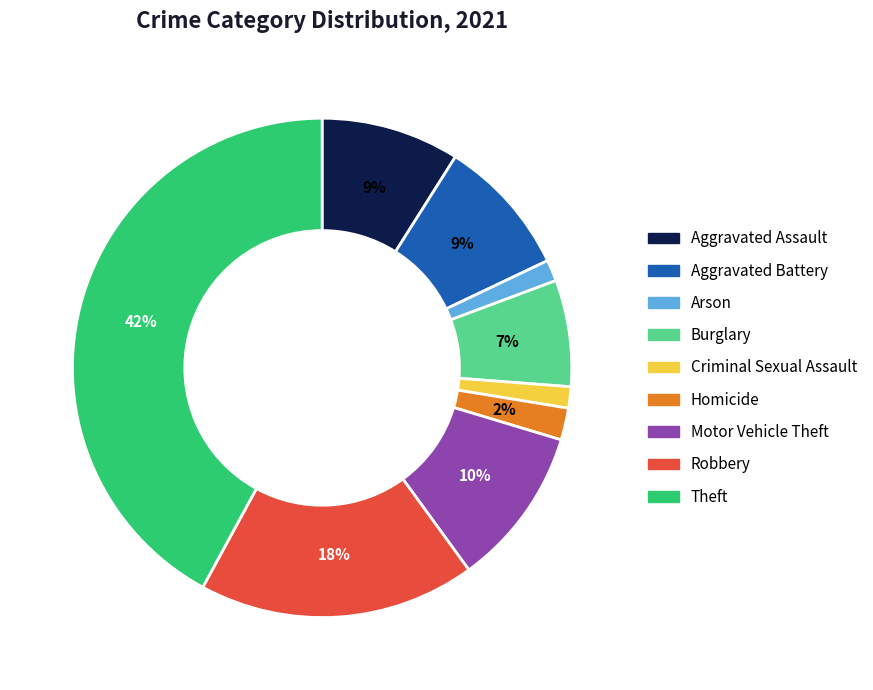

Does Homicide represent more than half of the total?

No